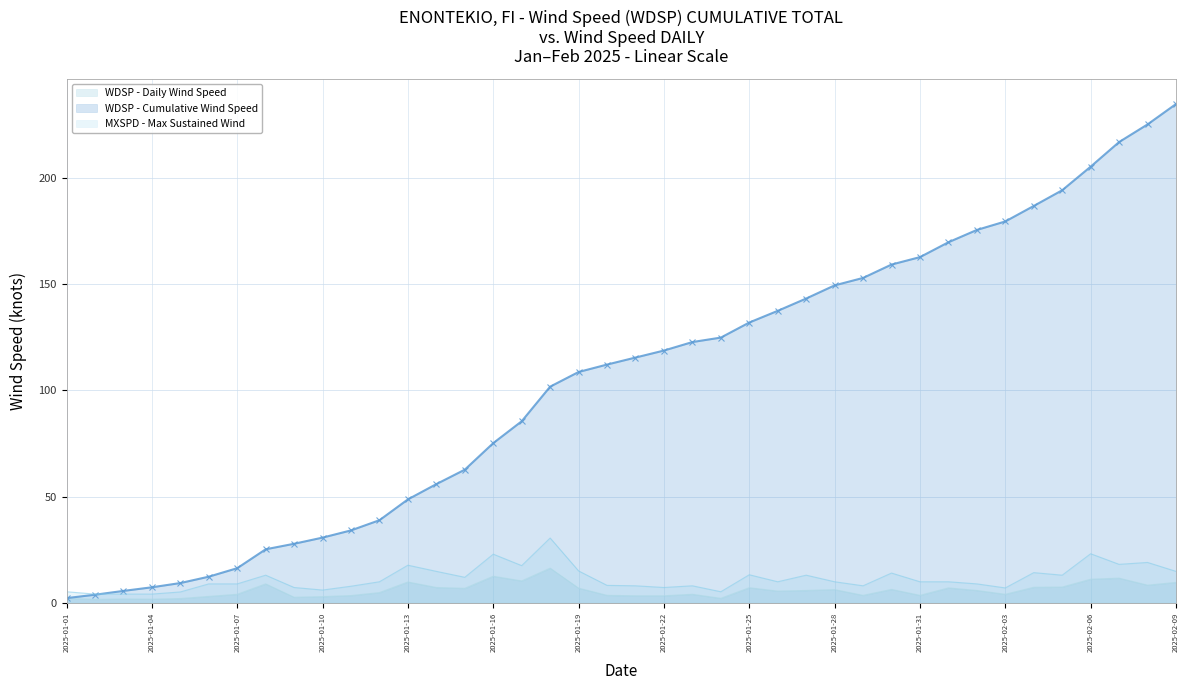

How many interior local peaks does the WDSP series have?

11